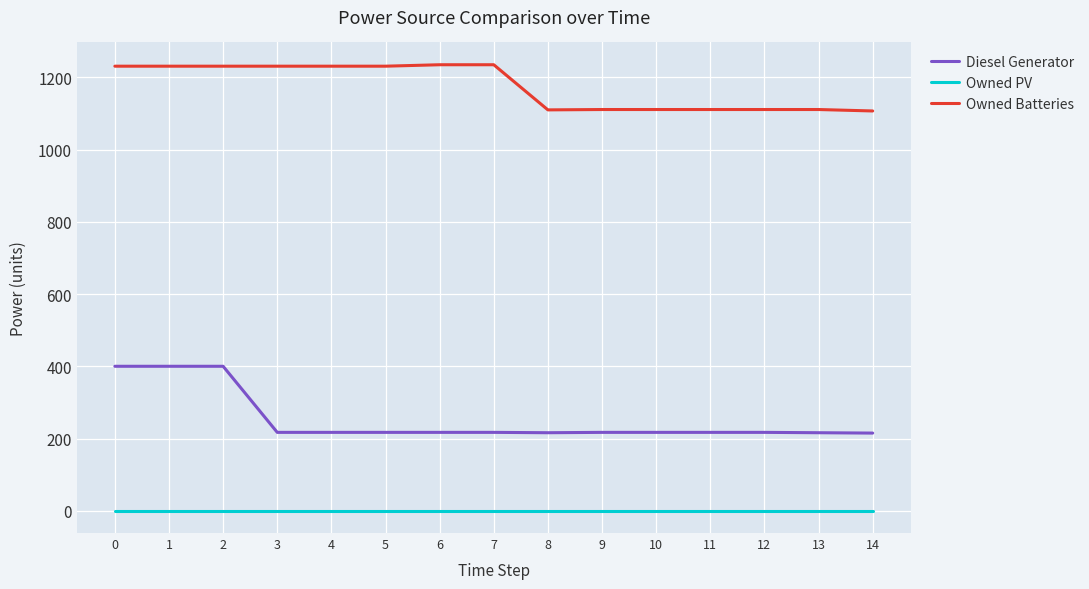

How many series are shown in this chart?

3